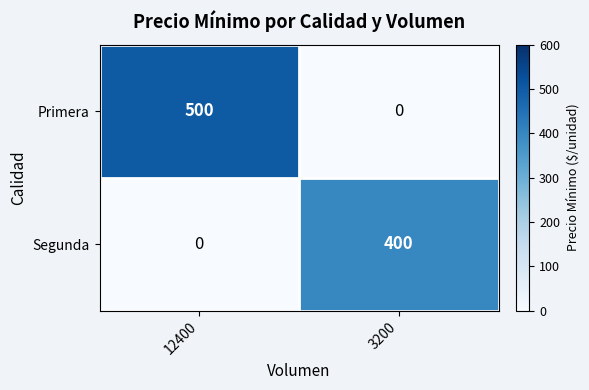

Reading left to right, transcribe all the data shown in this chart.

Primera: 12400=500	3200=0
Segunda: 12400=0	3200=400